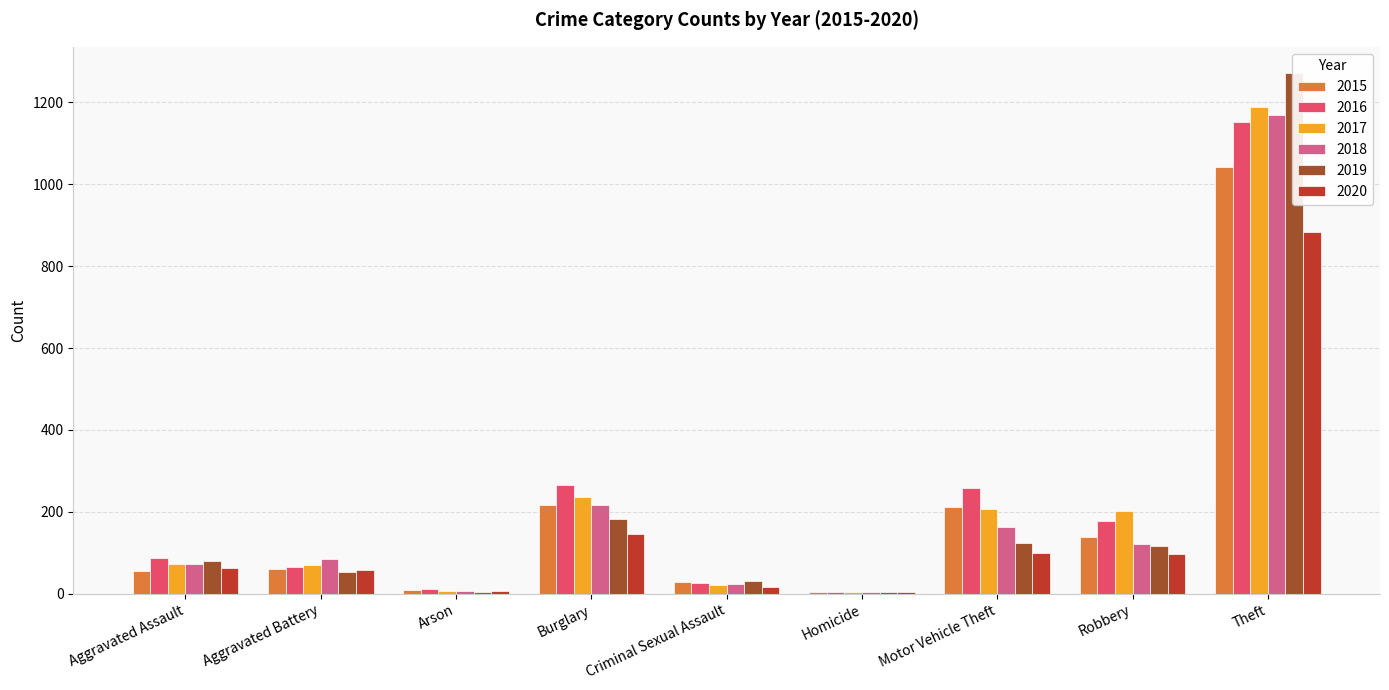

How many categories are shown in the chart?

9